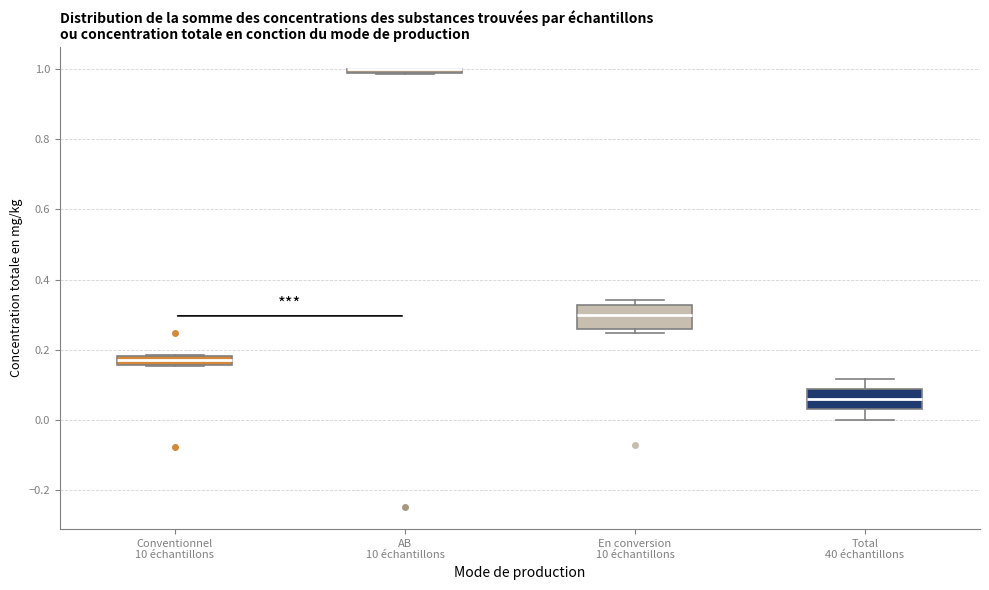

Where is the lower edge of the box for Conventionnel 10 échantillons on the y-axis? The values are not printed on the chart, so give them approximately, as read against the axis.

0.16